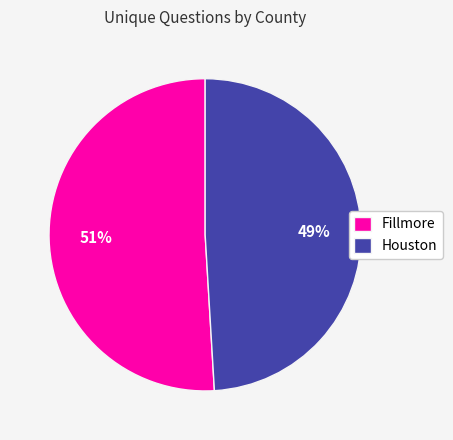

How many segments does this pie chart have?

2